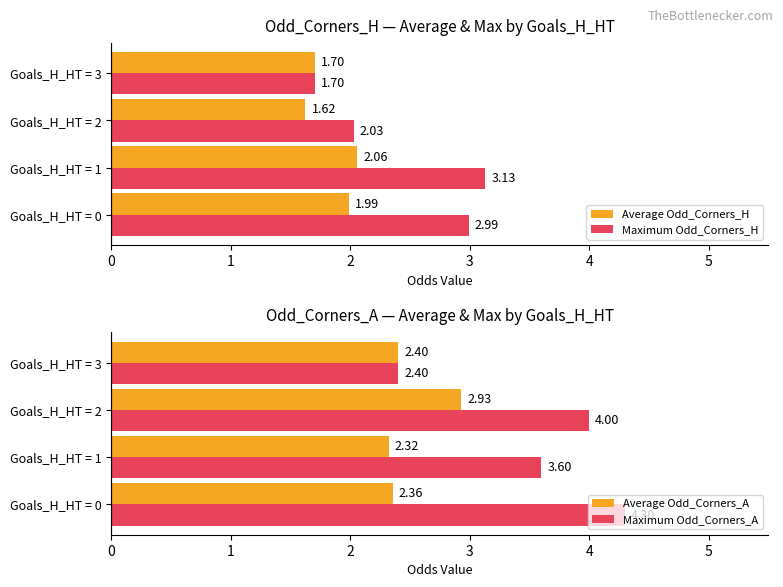

At how many categories does at least one series exceed 3?

3